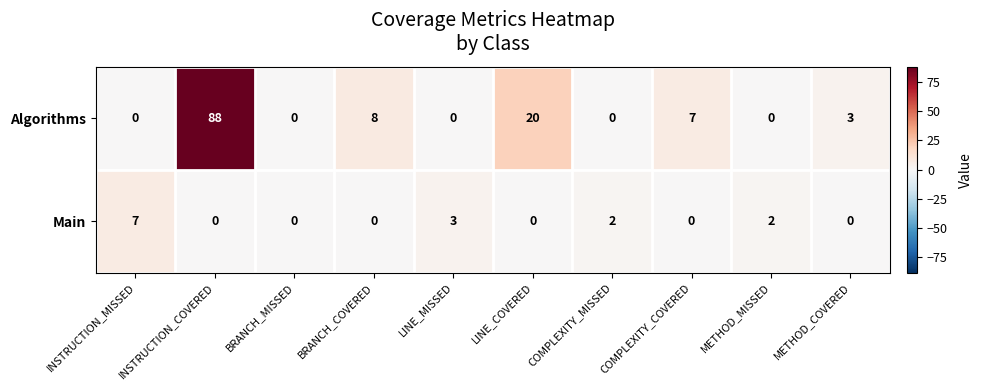

At which label does Algorithms first exceed 3?

INSTRUCTION_COVERED